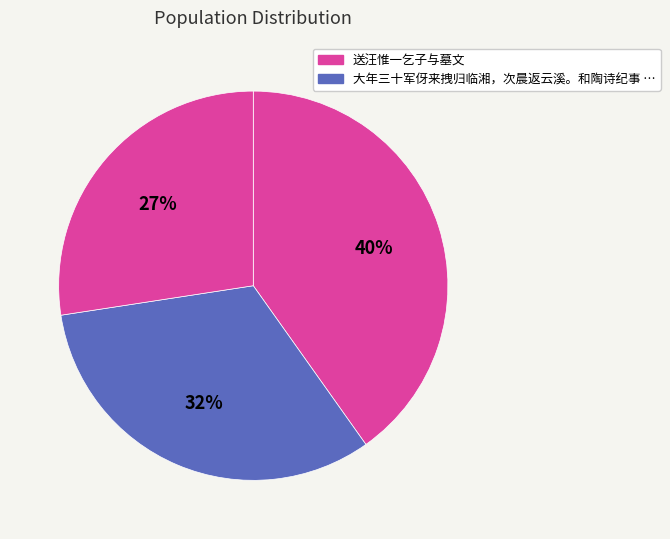

Is there any slice that represents more than half of the pie?

No